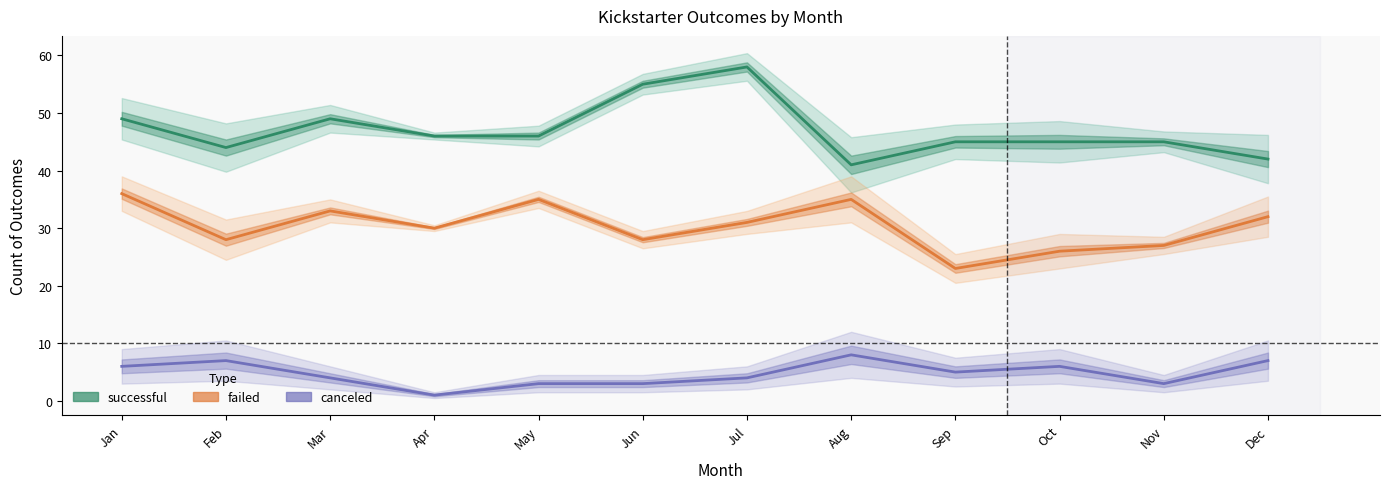

Where is the first local maximum for failed?

Mar